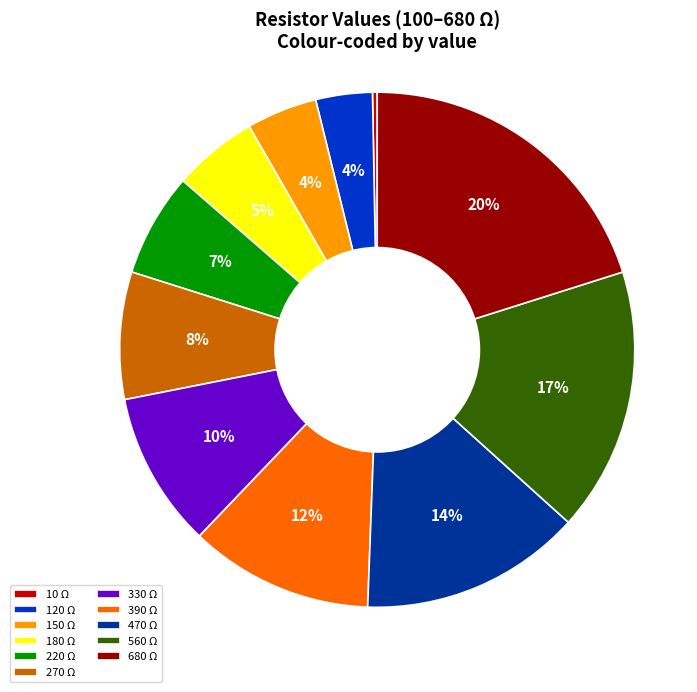

Count the number of slices in the pie.

11